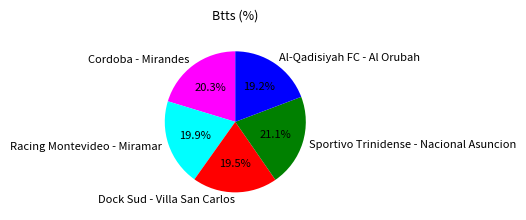

Does Sportivo Trinidense - Nacional Asuncion account for over 50% of the chart?

No